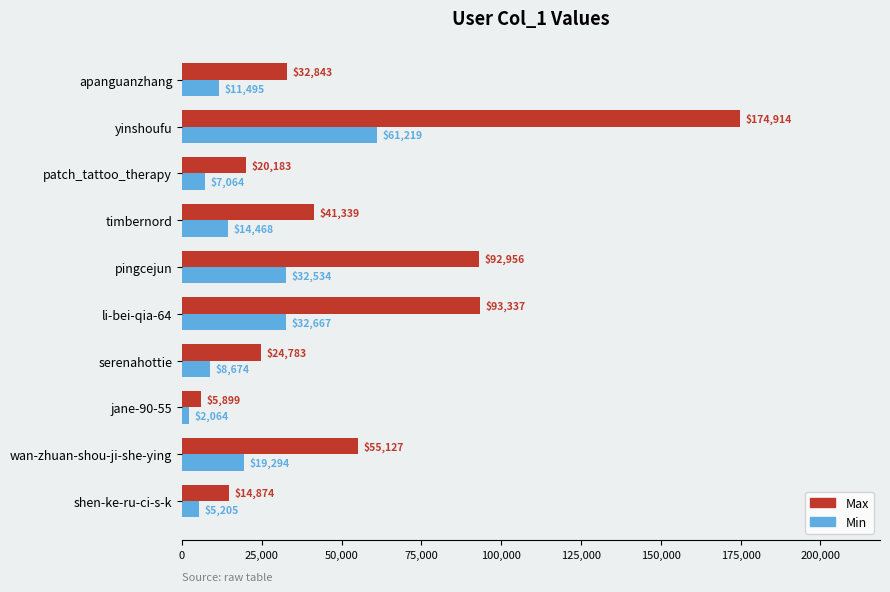

At which label is Min closest to 31641?

pingcejun